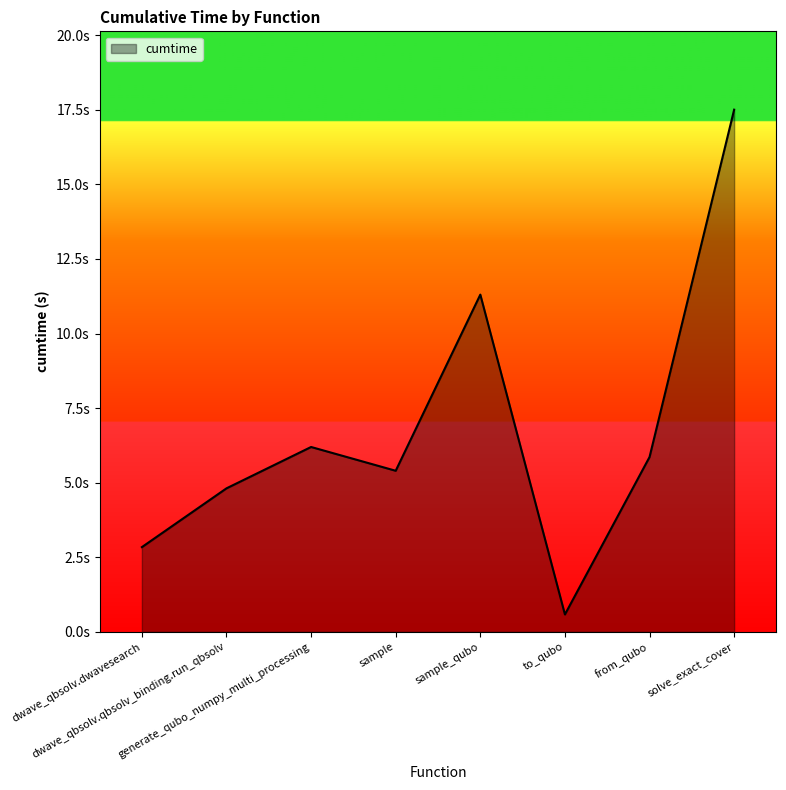

Which category has the lowest value across all series?

to_qubo